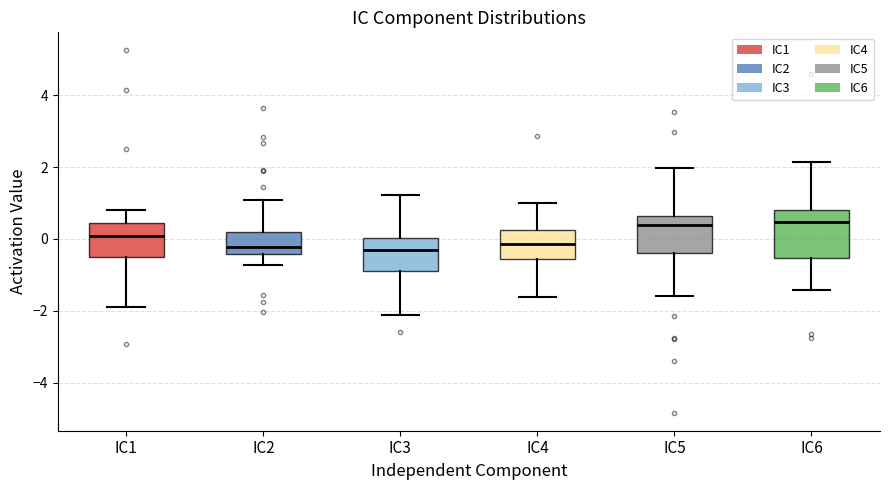

Reading left to right, transcribe this box plot: for each box, give where its median line is, the range the box spans, and where its two whiskers end, as read against the y-axis. The values are not printed on the chart, so give them approximately, as read against the axis.

IC1: median 0.0, box -0.6 to 0.4, whiskers -2.0 to 0.8
IC2: median -0.2, box -0.4 to 0.2, whiskers -0.8 to 1.0
IC3: median -0.2, box -0.8 to 0.0, whiskers -2.2 to 1.2
IC4: median -0.2, box -0.6 to 0.2, whiskers -1.6 to 1.0
IC5: median 0.4, box -0.4 to 0.6, whiskers -1.6 to 2.0
IC6: median 0.4, box -0.6 to 0.8, whiskers -1.4 to 2.2